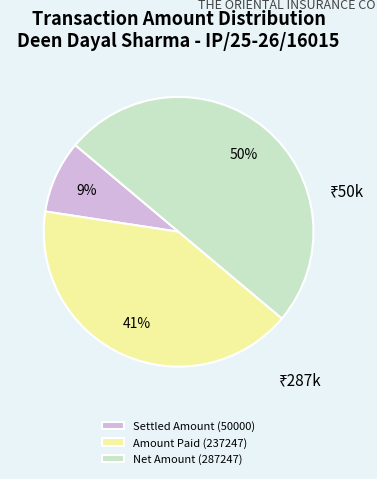

Does Settled Amount (50000) account for over 50% of the chart?

No